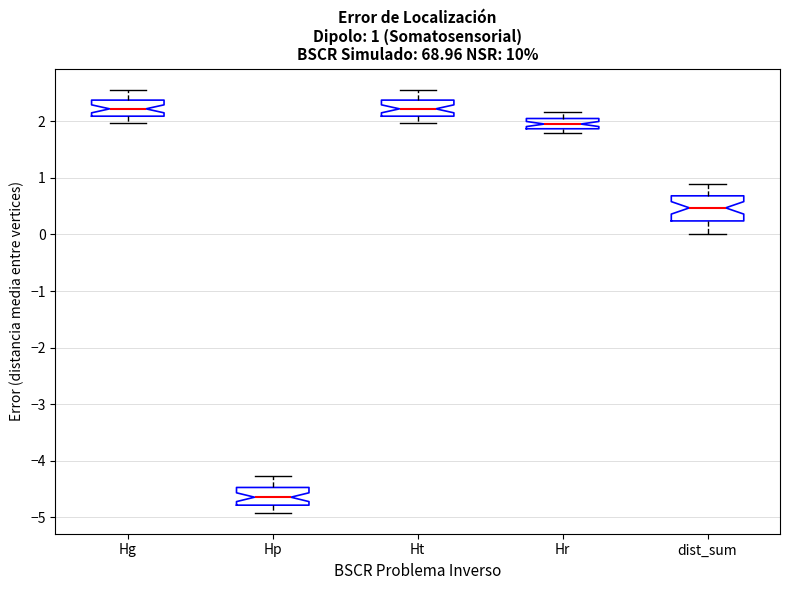

Which box is the tallest, from its lower edge to its upper edge?

dist_sum